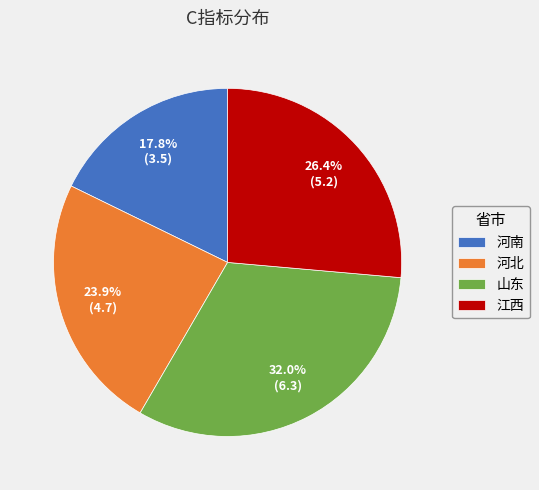

What percentage is the 河北 slice, to the nearest percent?

24%